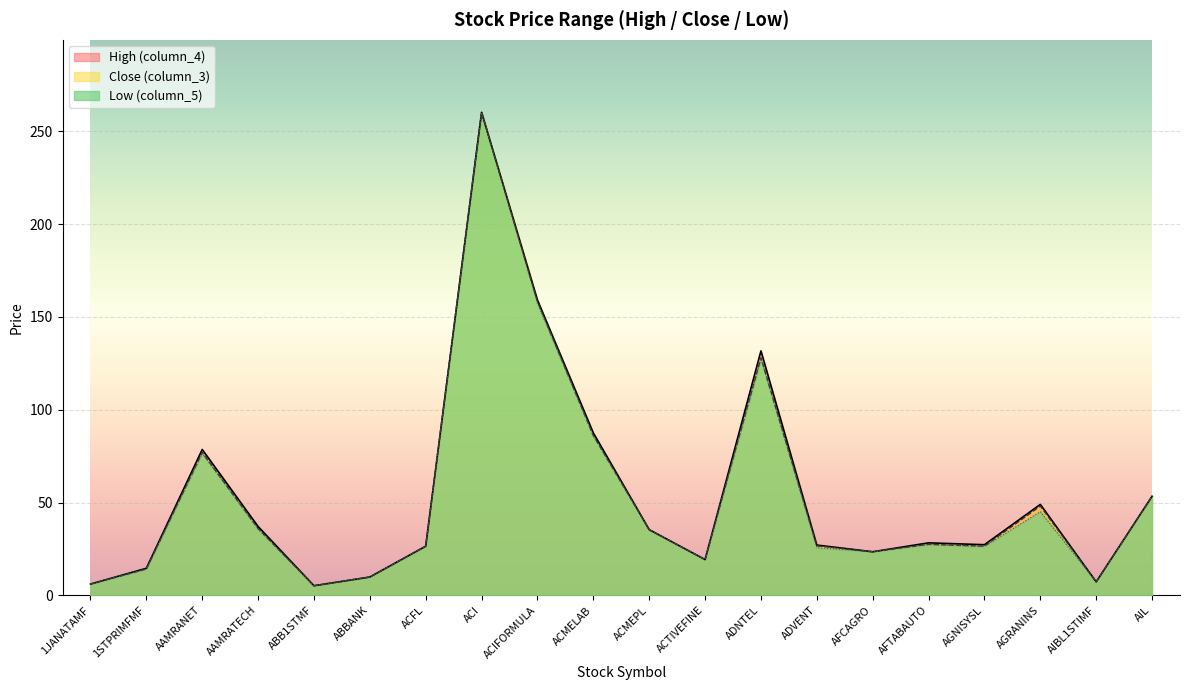

What is the sum of the column_3 values at ABB1STMF and AFCAGRO?

28.7